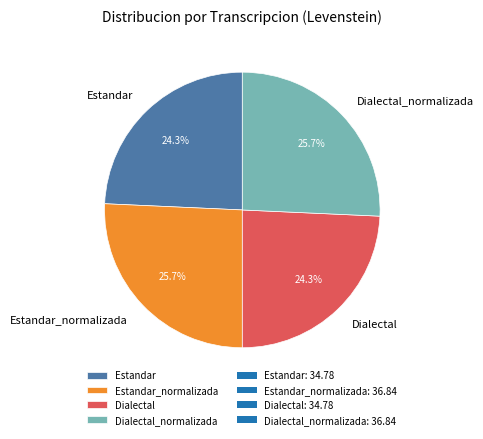

The Estandar_normalizada slice represents 26% of the pie. True or false?

True